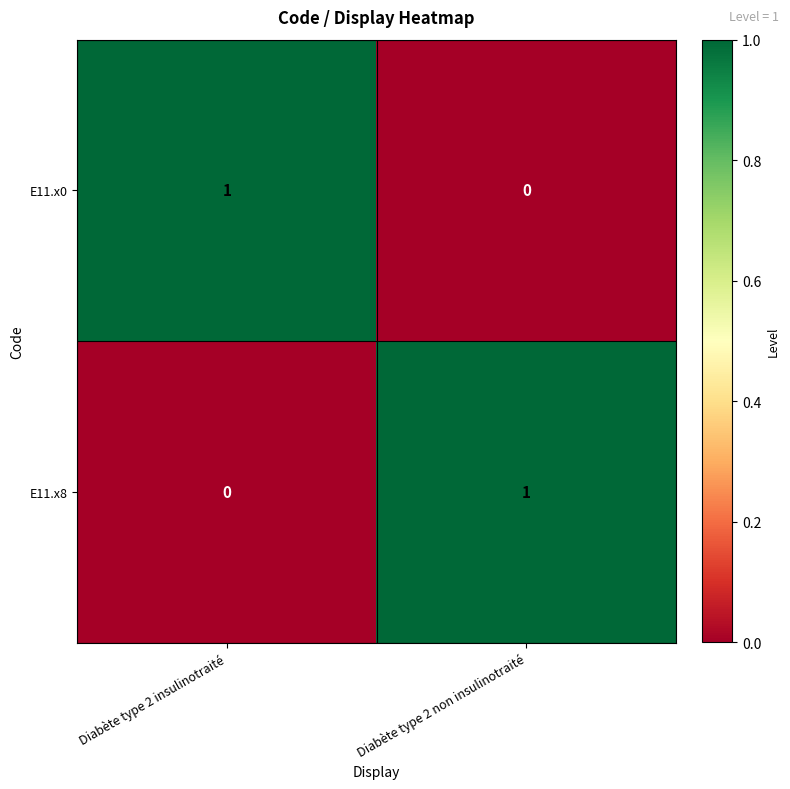

What is the spread (max minus min) of values at Diabète type 2 non insulinotraité?

1